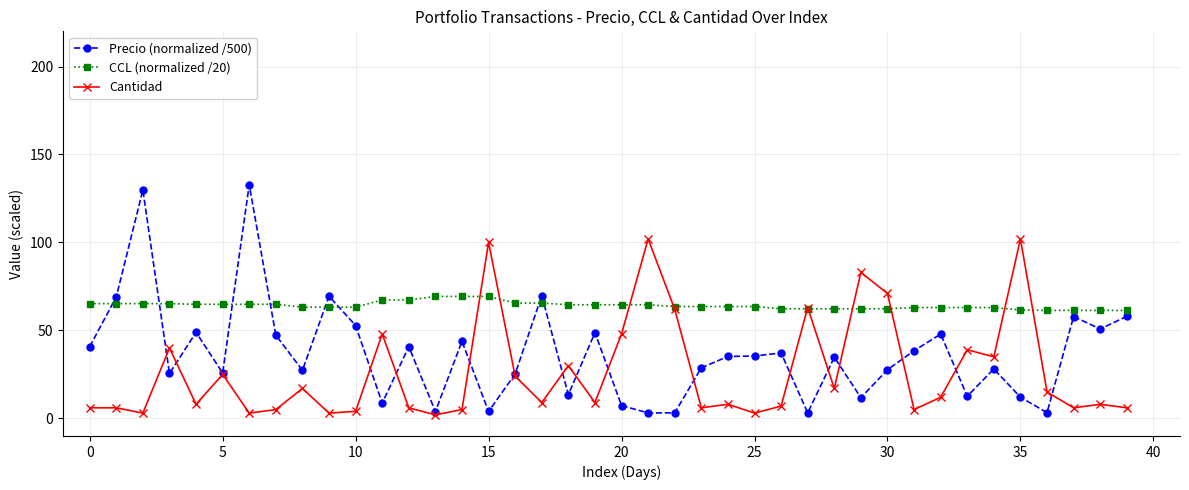

Rank the series by their average value, from lowest to highest.

Cantidad, Precio (normalized /500), CCL (normalized /20)